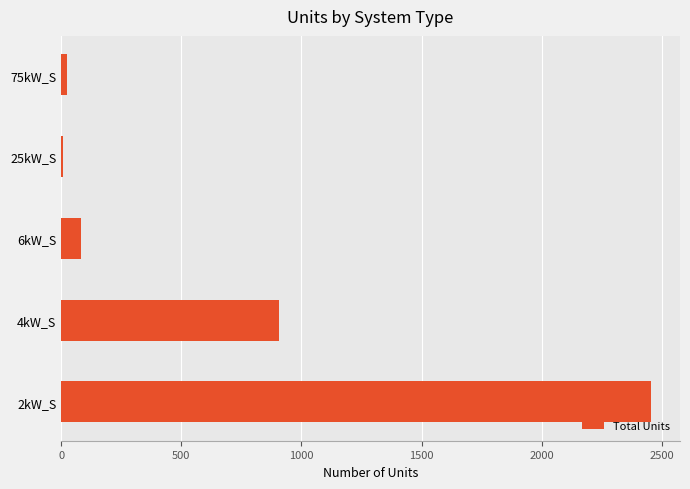

What is the maximum value shown in the chart?

2453